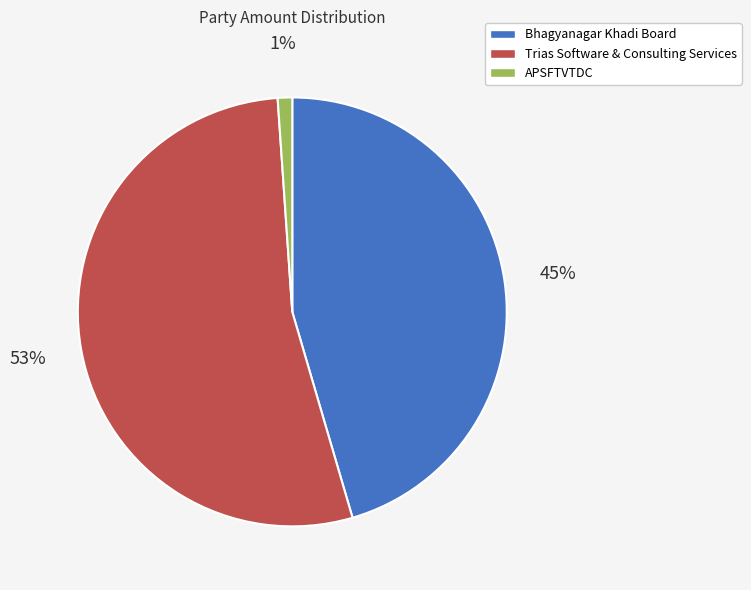

Between Trias Software & Consulting Services and Bhagyanagar Khadi Board, which is larger?

Trias Software & Consulting Services